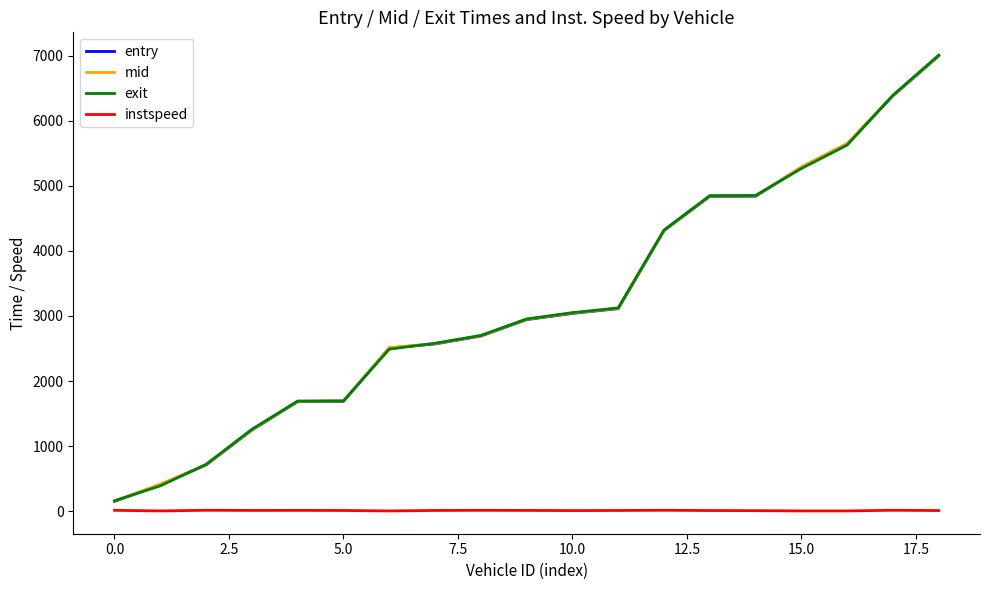

What is the difference between the maximum and minimum values in the entry series?

6843.1